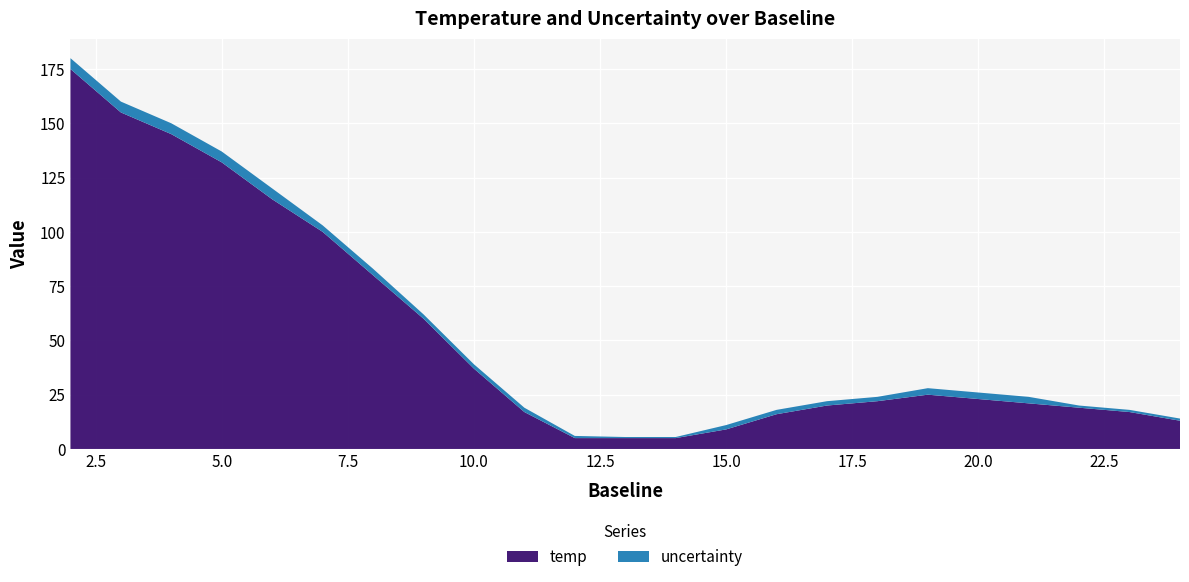

Reading left to right, what are all the values shown in this chart?

temp: 2=175.0	3=155.0	4=145.0	5=132.0	6=115.0	7=100.0	8=80.0	9=60.0	10=37.0	11=17.0	12=5.0	13=5.0	14=5.0	15=9.0	16=16.0	17=20.0	18=22.0	19=25.0	20=23.0	21=21.0	22=19.0	23=17.0	24=13.0
uncertainty: 2=5.0	3=5.0	4=5.0	5=5.0	6=5.0	7=3.0	8=3.0	9=2.0	10=2.0	11=2.0	12=1.0	13=0.5	14=0.5	15=2.0	16=2.0	17=2.0	18=2.0	19=3.0	20=3.0	21=3.0	22=1.0	23=1.0	24=1.0